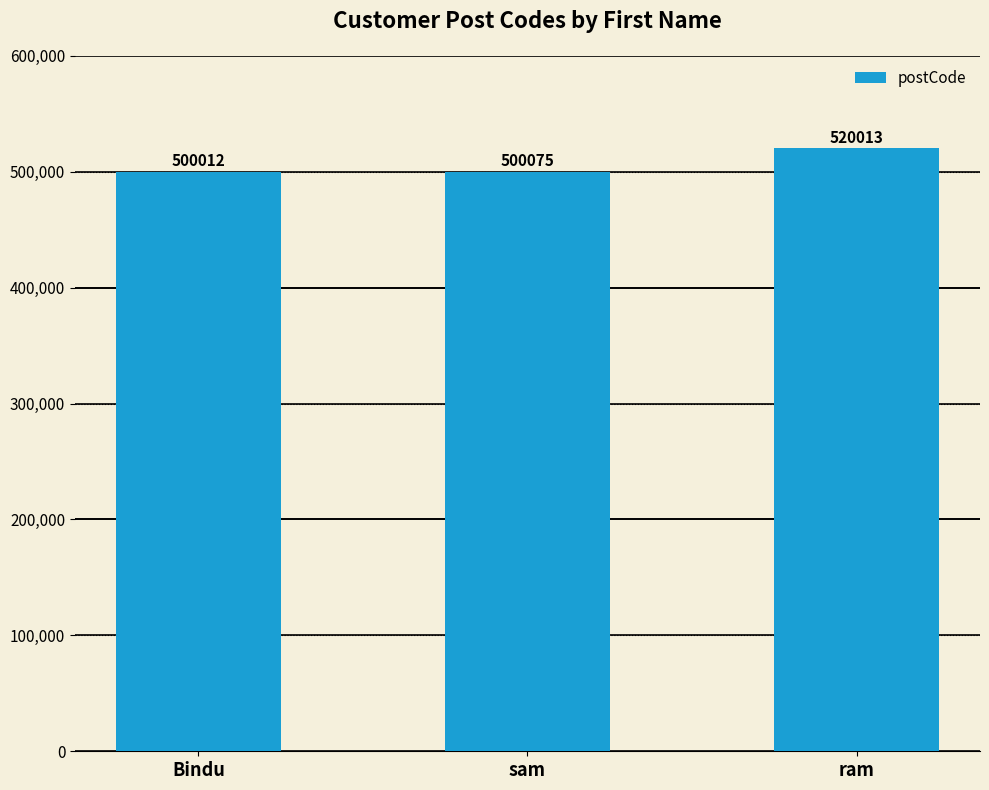

List the labels in order of value, smallest first.

Bindu, sam, ram